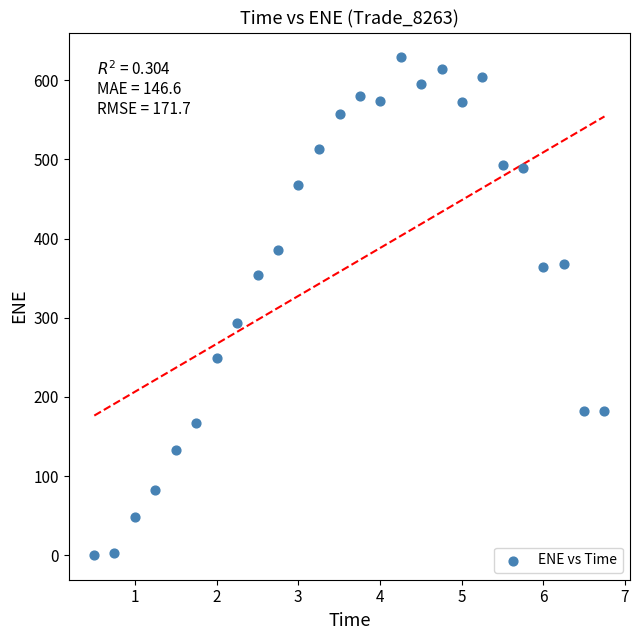

What is the range of Y values (max minus min)?

628.4